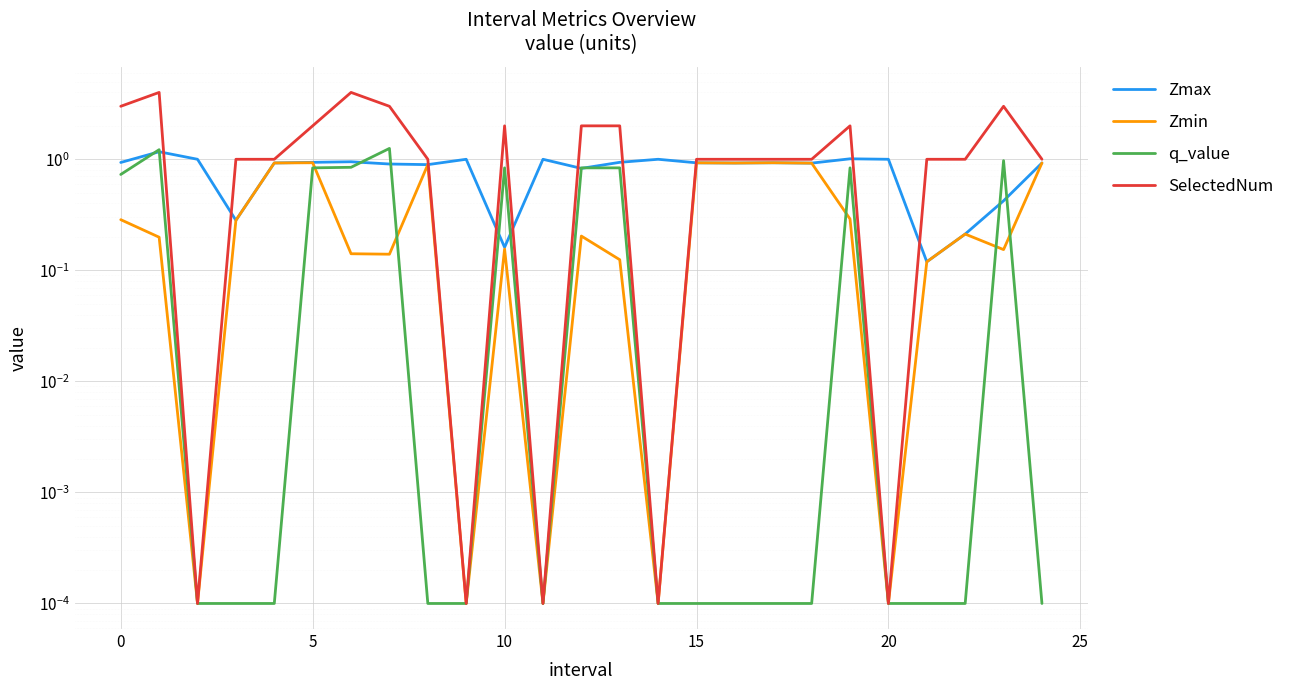

How many intersections are there between Zmin and q_value?

5